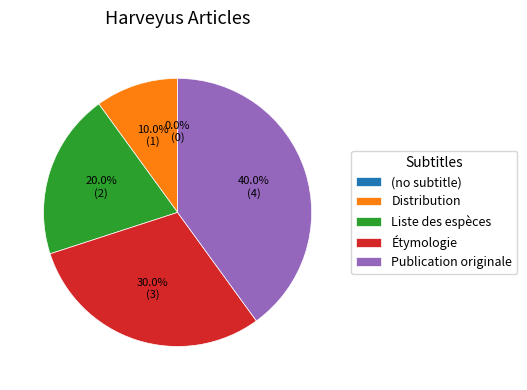

What percentage do (no subtitle) and Publication originale together represent?

40.0%